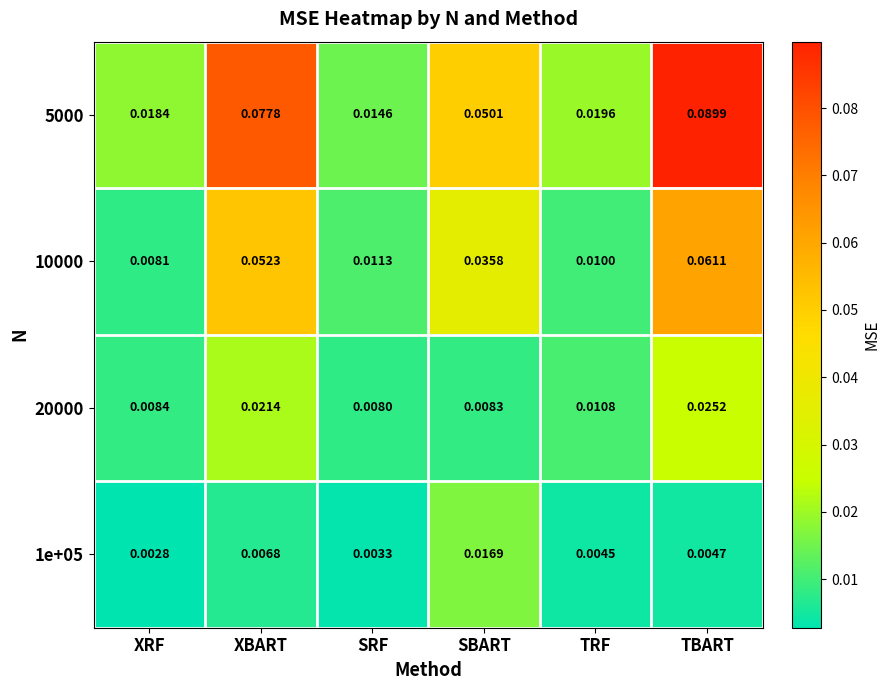

Which series changed the most between SBART and TRF?

5000